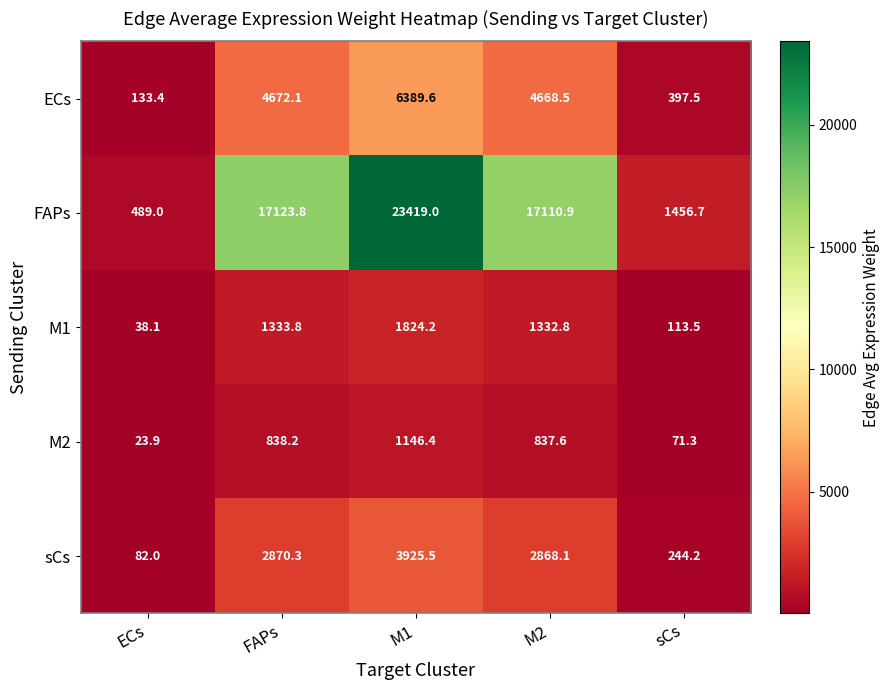

At M1, list the series in order from largest to smallest.

FAPs, ECs, sCs, M1, M2